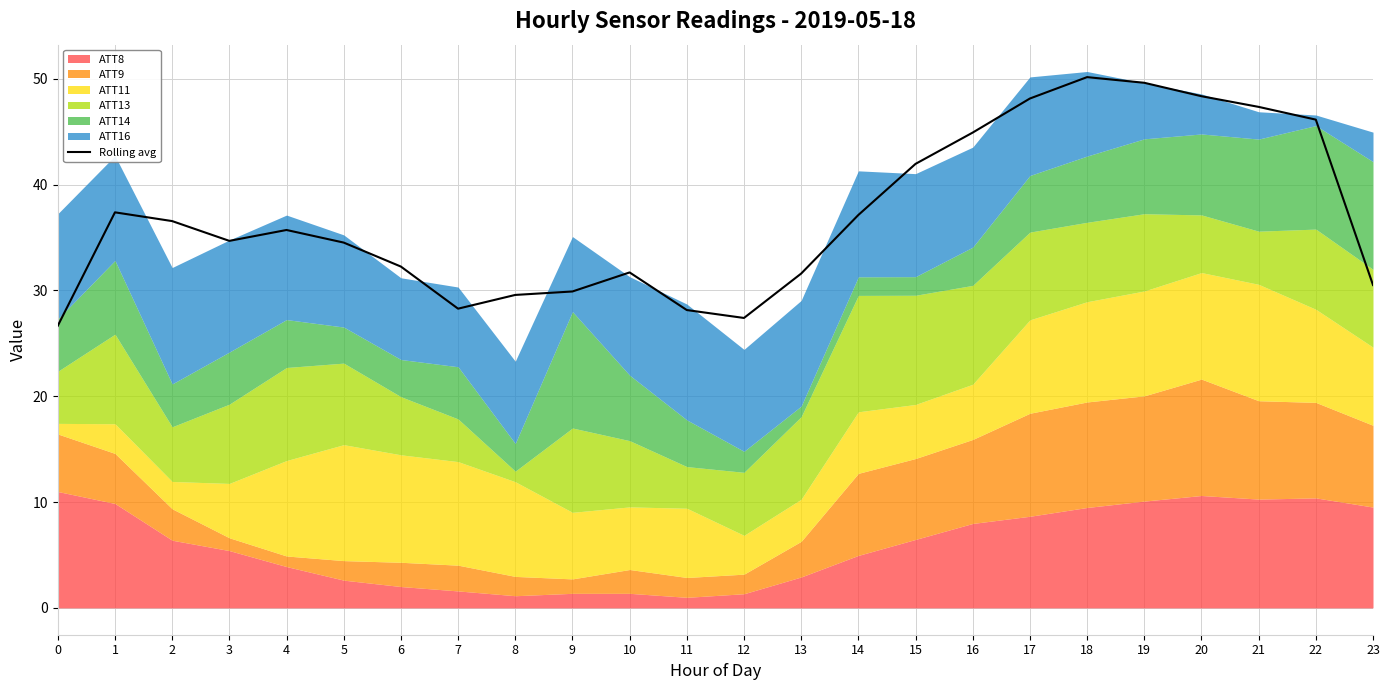

How many lines are shown in the chart?

1